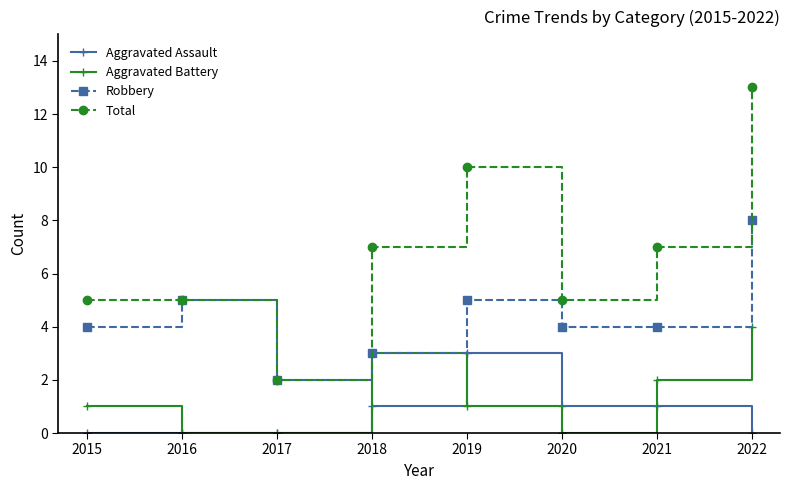

Where is Aggravated Battery nearest to the value 2?

2021